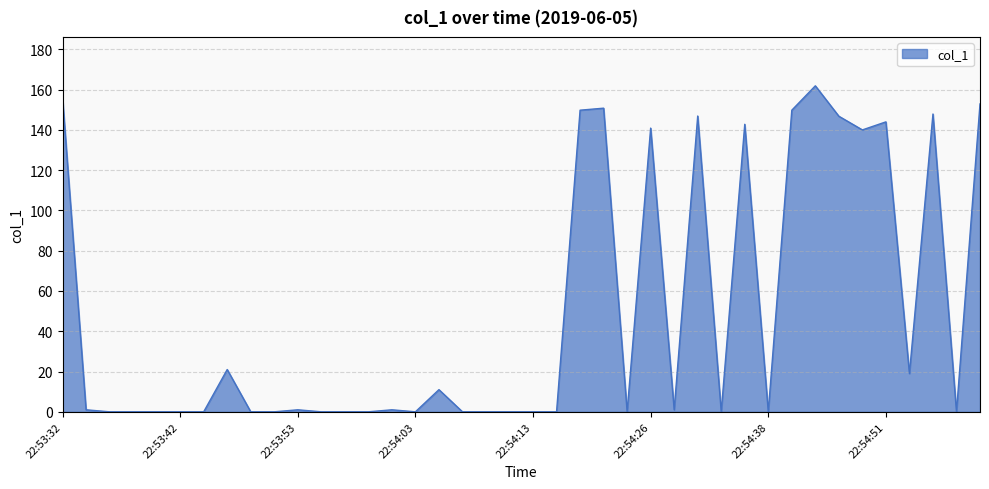

What is the greatest value displayed?

161.9